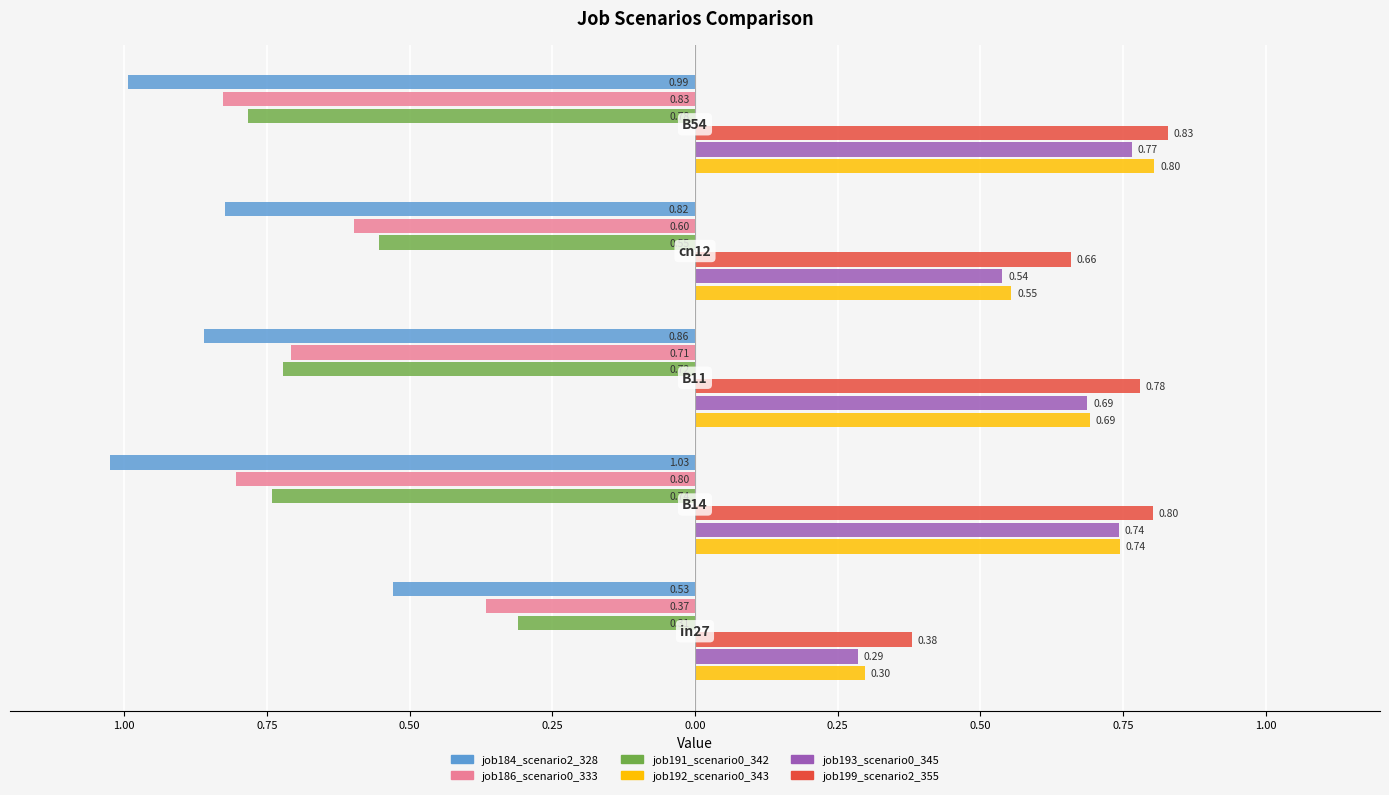

What are all the series names shown in the legend?

job184_scenario2_328, job186_scenario0_333, job191_scenario0_342, job192_scenario0_343, job193_scenario0_345, job199_scenario2_355